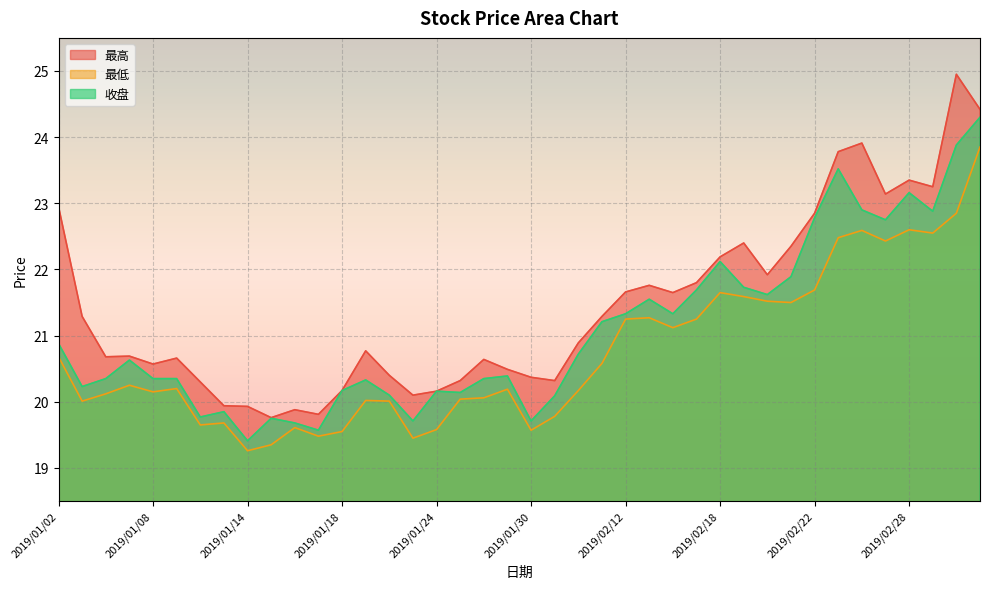

True or false: 最高 and 最低 intersect in this chart.

False